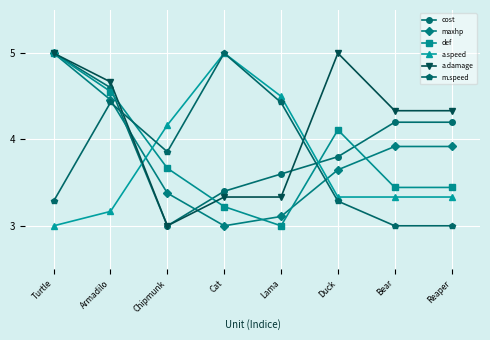

Which series ends up on top after the final intersection of m.speed and a.speed?

a.speed